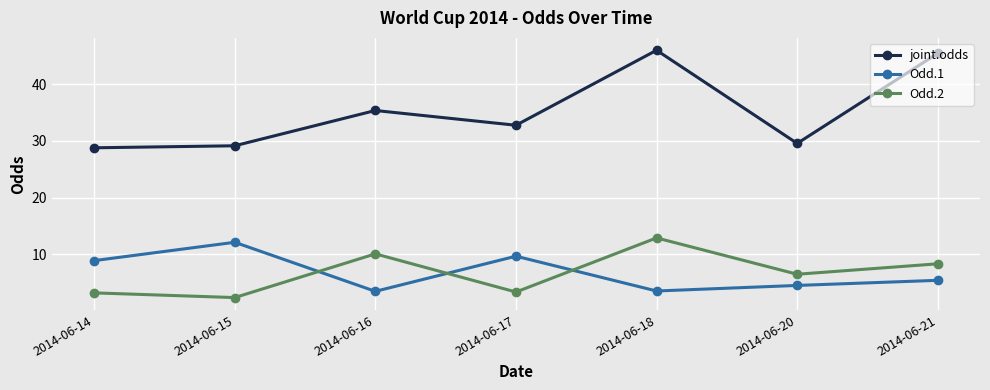

Where is the first local maximum for joint.odds?

2014-06-16